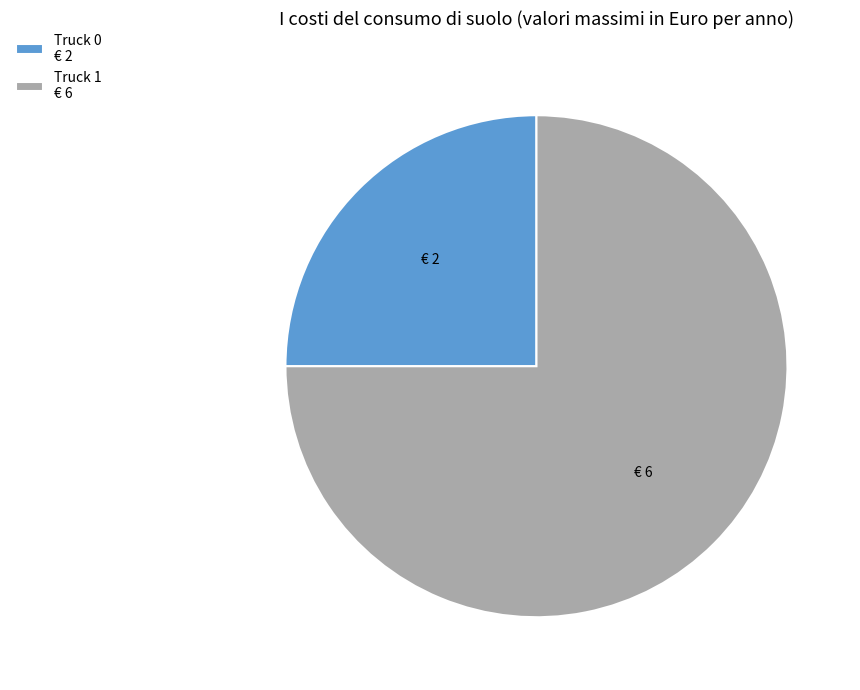

Does Truck 0 account for over 50% of the chart?

No